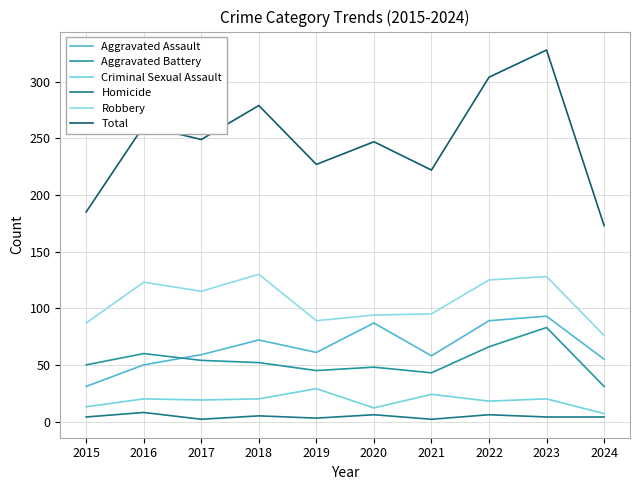

Is it true that Criminal Sexual Assault equals 20 at 2018?

True